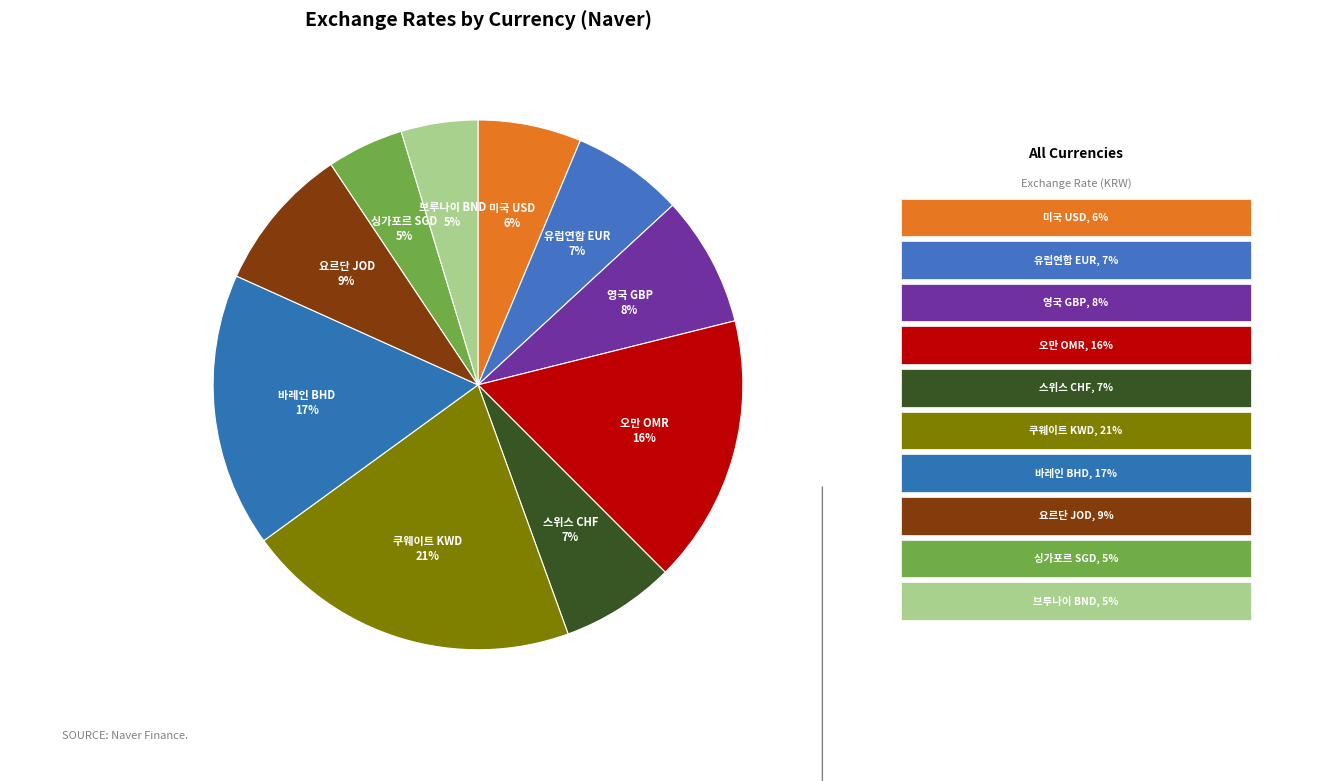

Which slice is the largest?

쿠웨이트 KWD